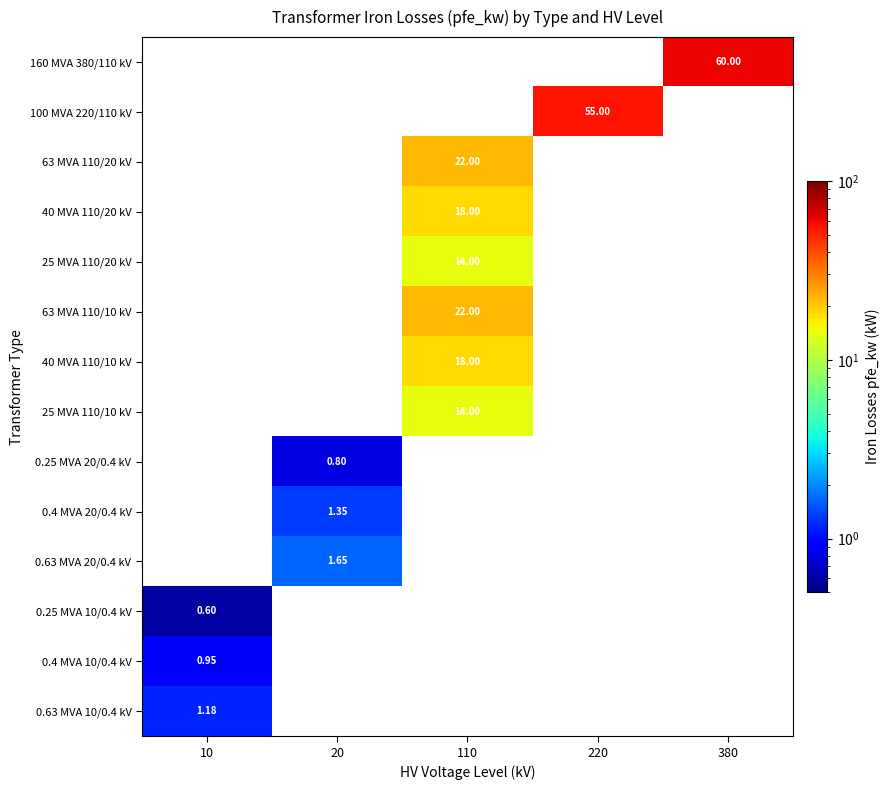

Is the value of 40 MVA 110/10 kV at 110 greater than the value of 0.63 MVA 20/0.4 kV at 20?

Yes